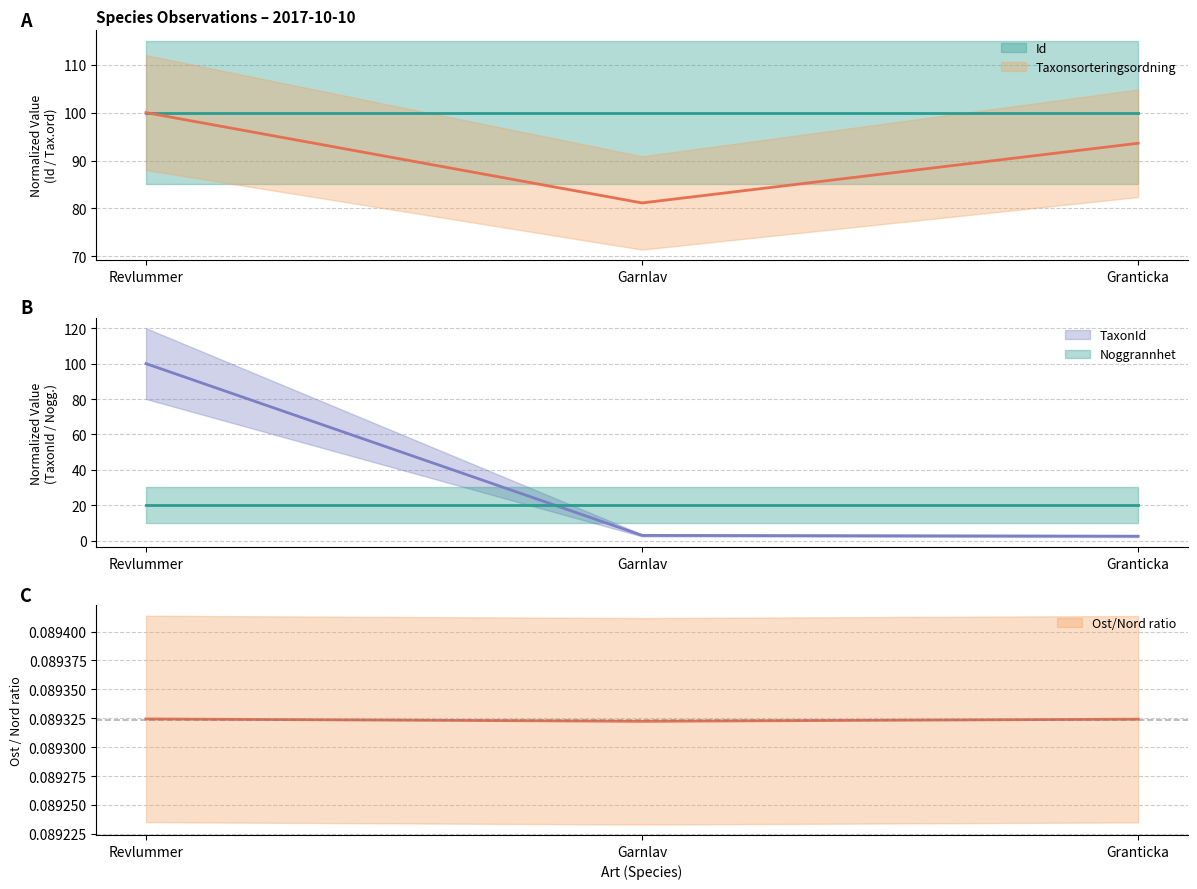

What is the maximum value shown in the chart?

100.0